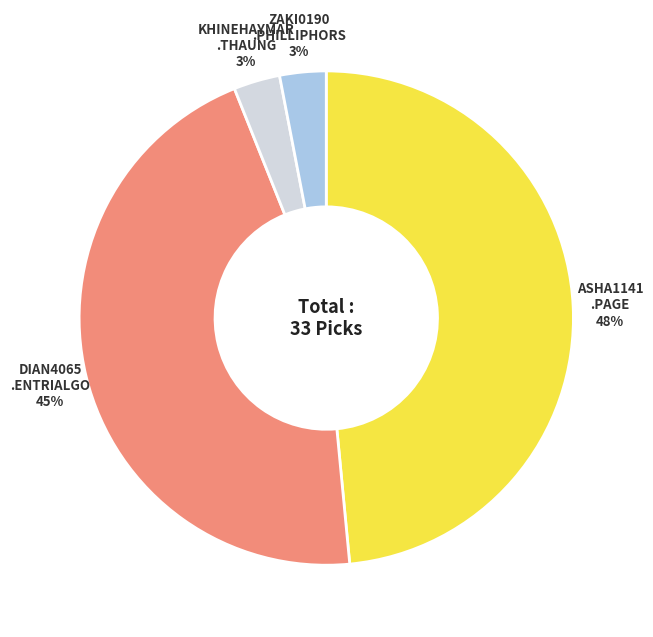

To the nearest percent, what is the average slice percentage?

25%